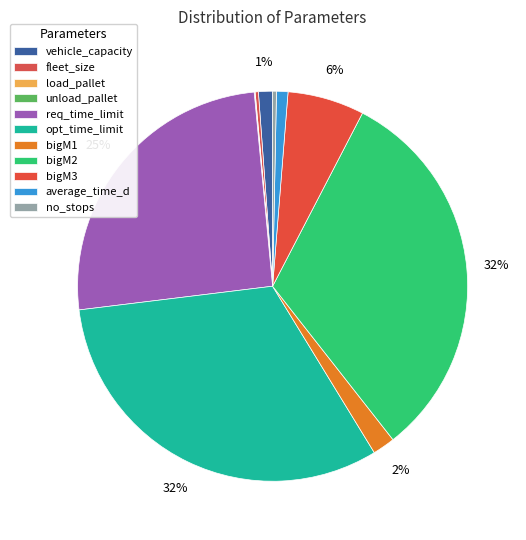

True or false: bigM2 accounts for 32% of the total.

True